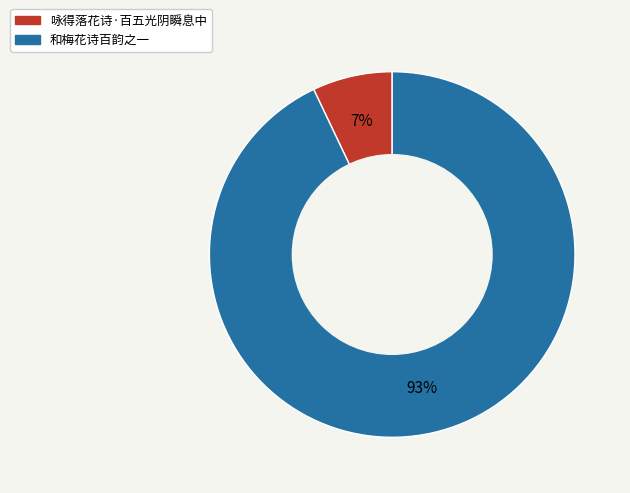

Which has a higher value, 咏得落花诗·百五光阴瞬息中 or 和梅花诗百韵之一?

和梅花诗百韵之一